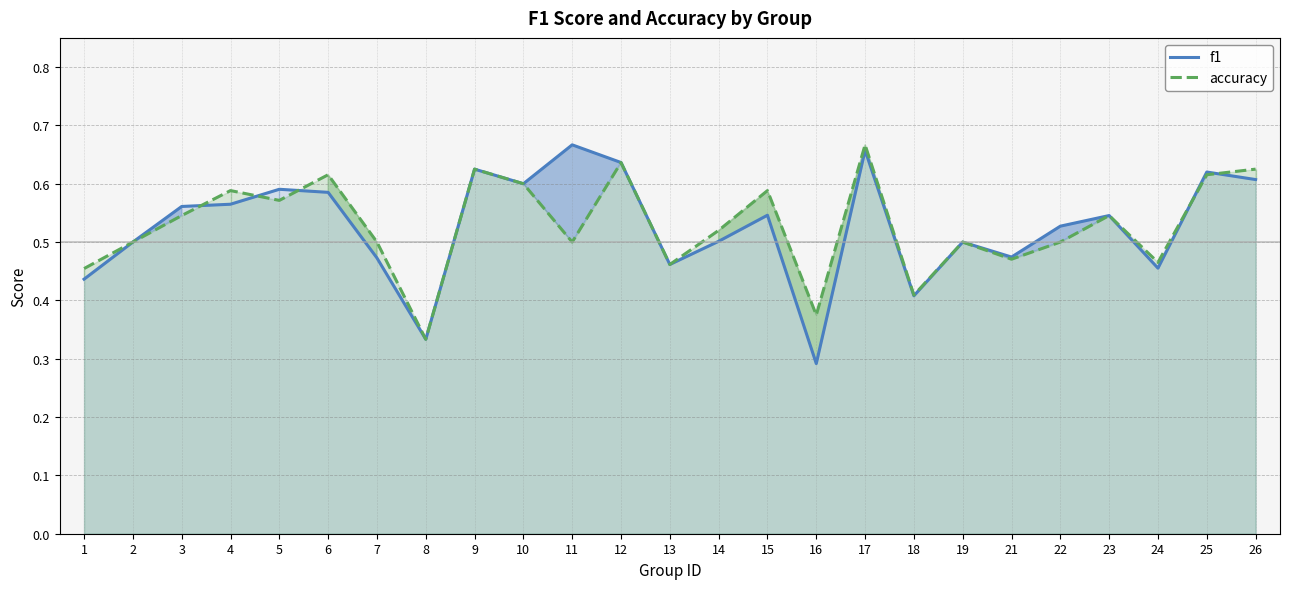

The f1 series shows 0.7 at 17. True or false?

True